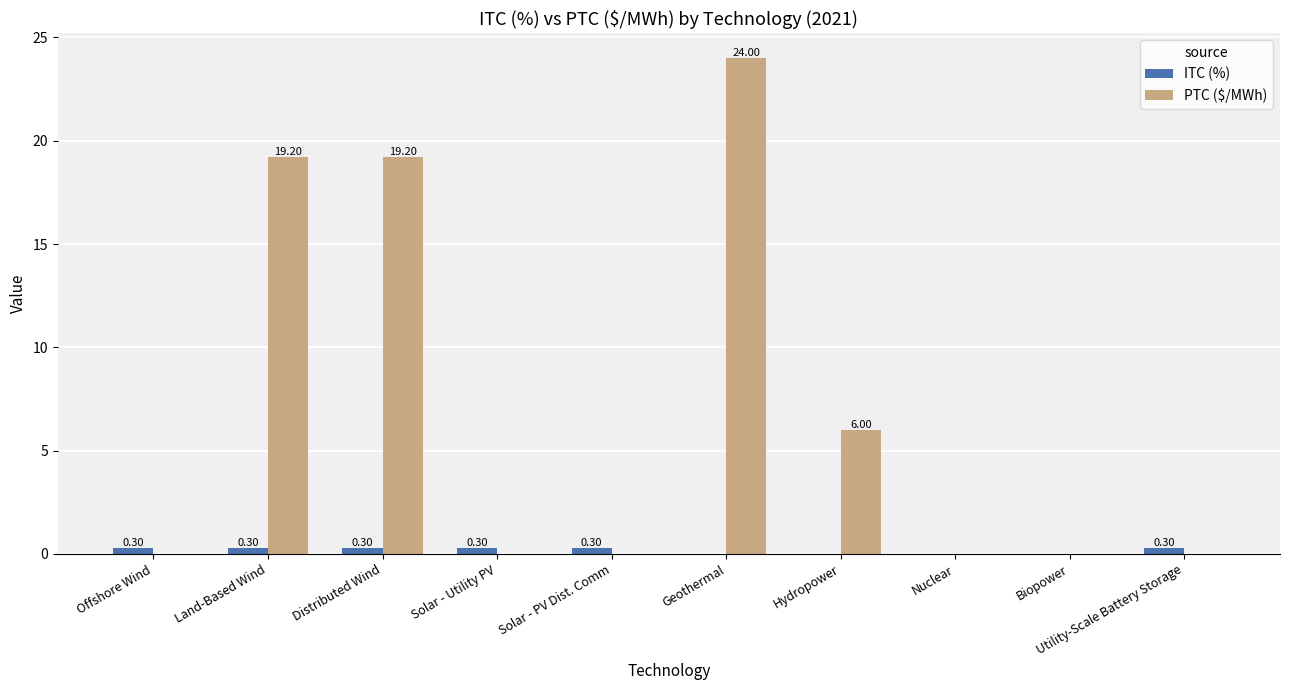

Are the bars grouped side by side (vs. stacked)?

Yes